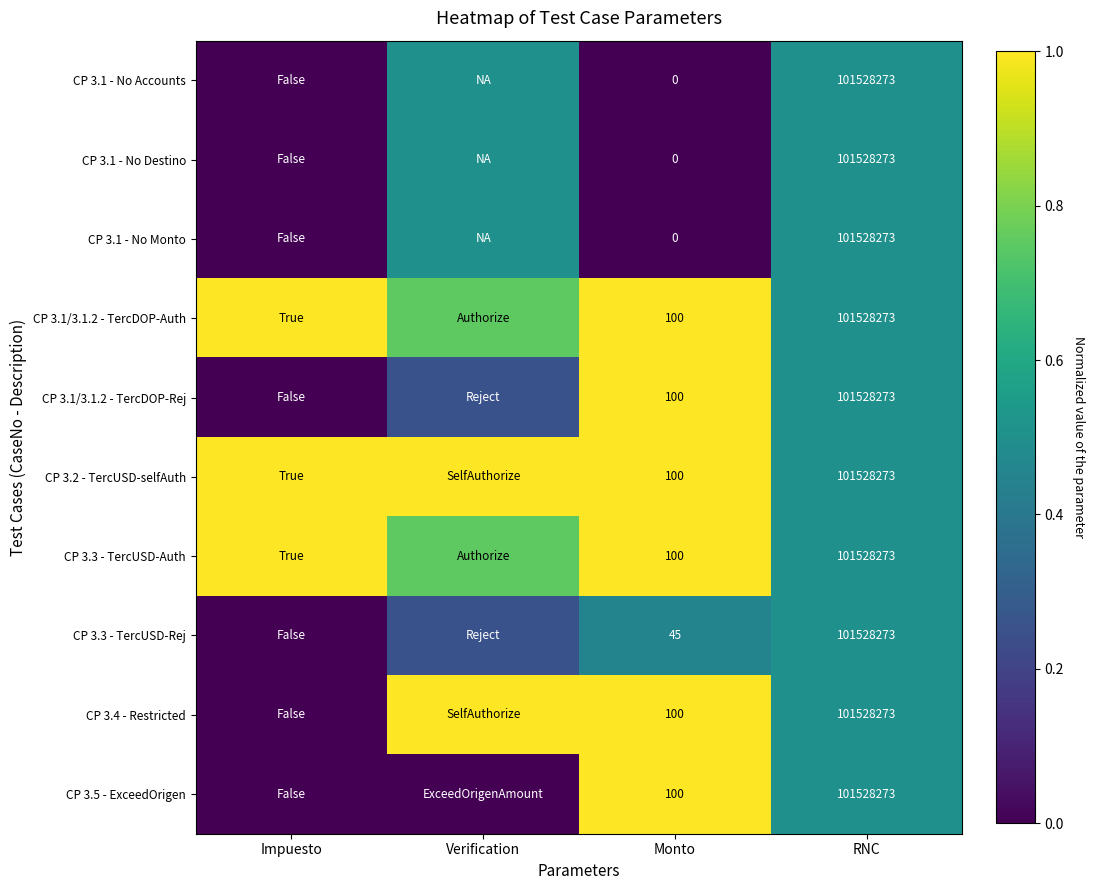

Rank the categories by CP 3.1/3.1.2 - TercDOP-Auth value from highest to lowest.

Impuesto, Monto, Verification, RNC